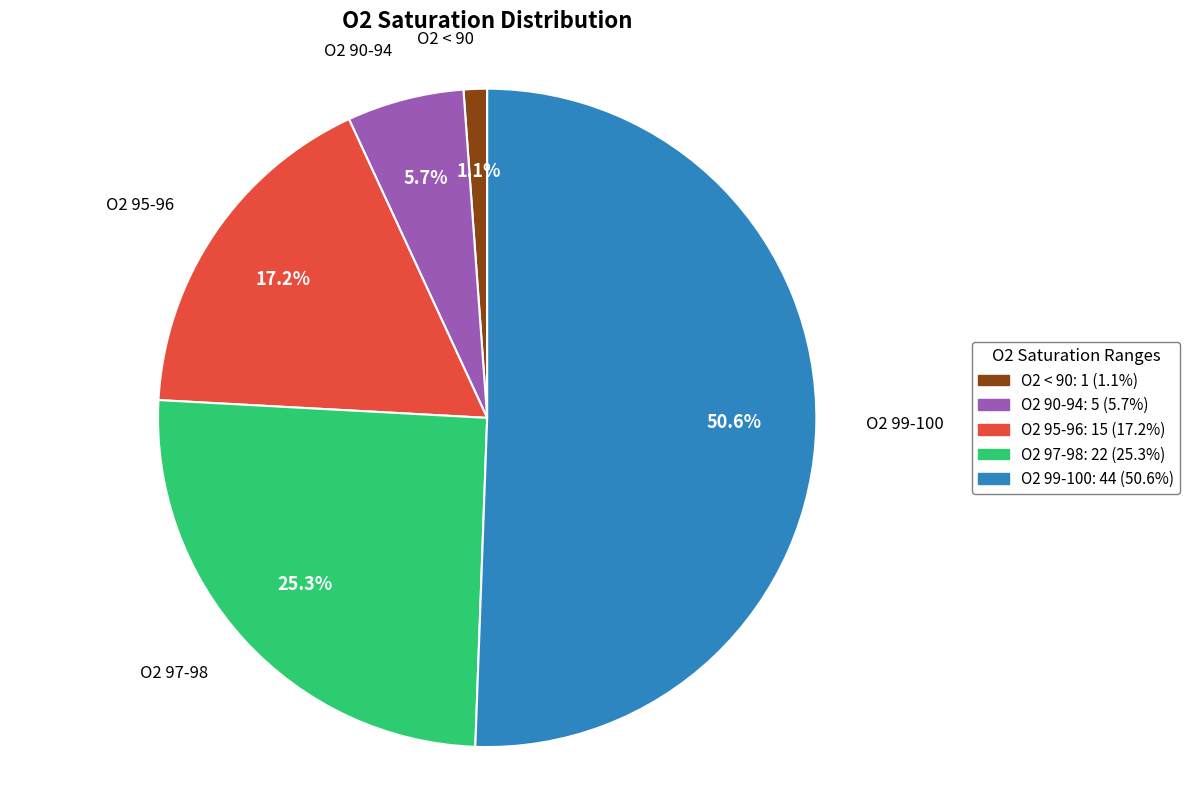

How many slices are in this pie chart?

5